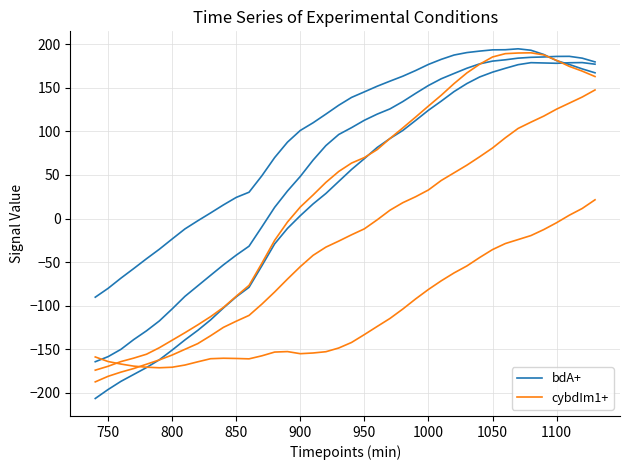

What is the highest value of the bdA+ series?

194.7